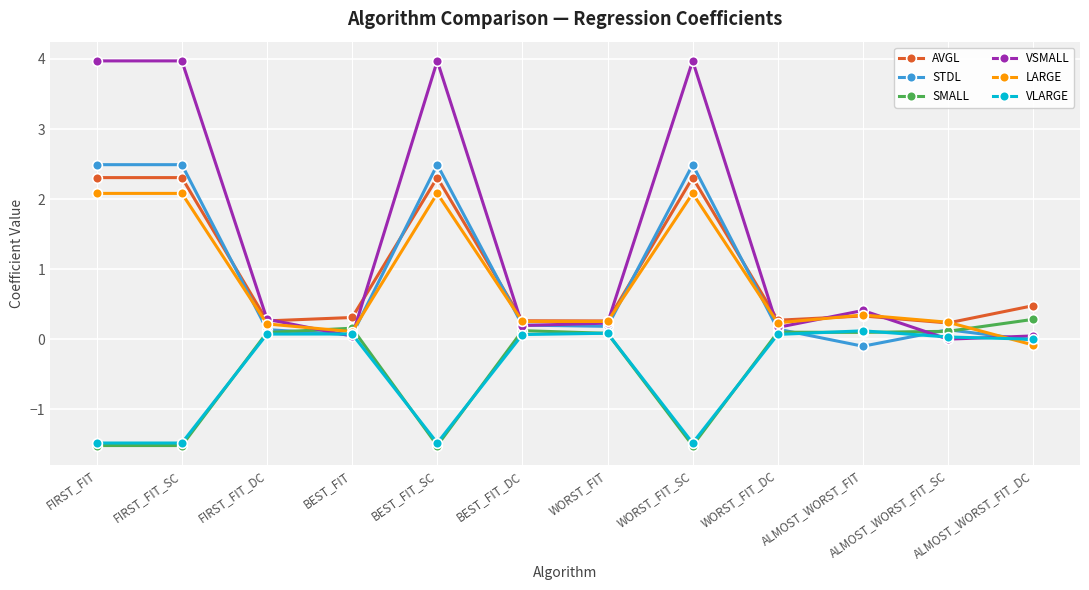

True or false: AVGL and VSMALL intersect in this chart.

True